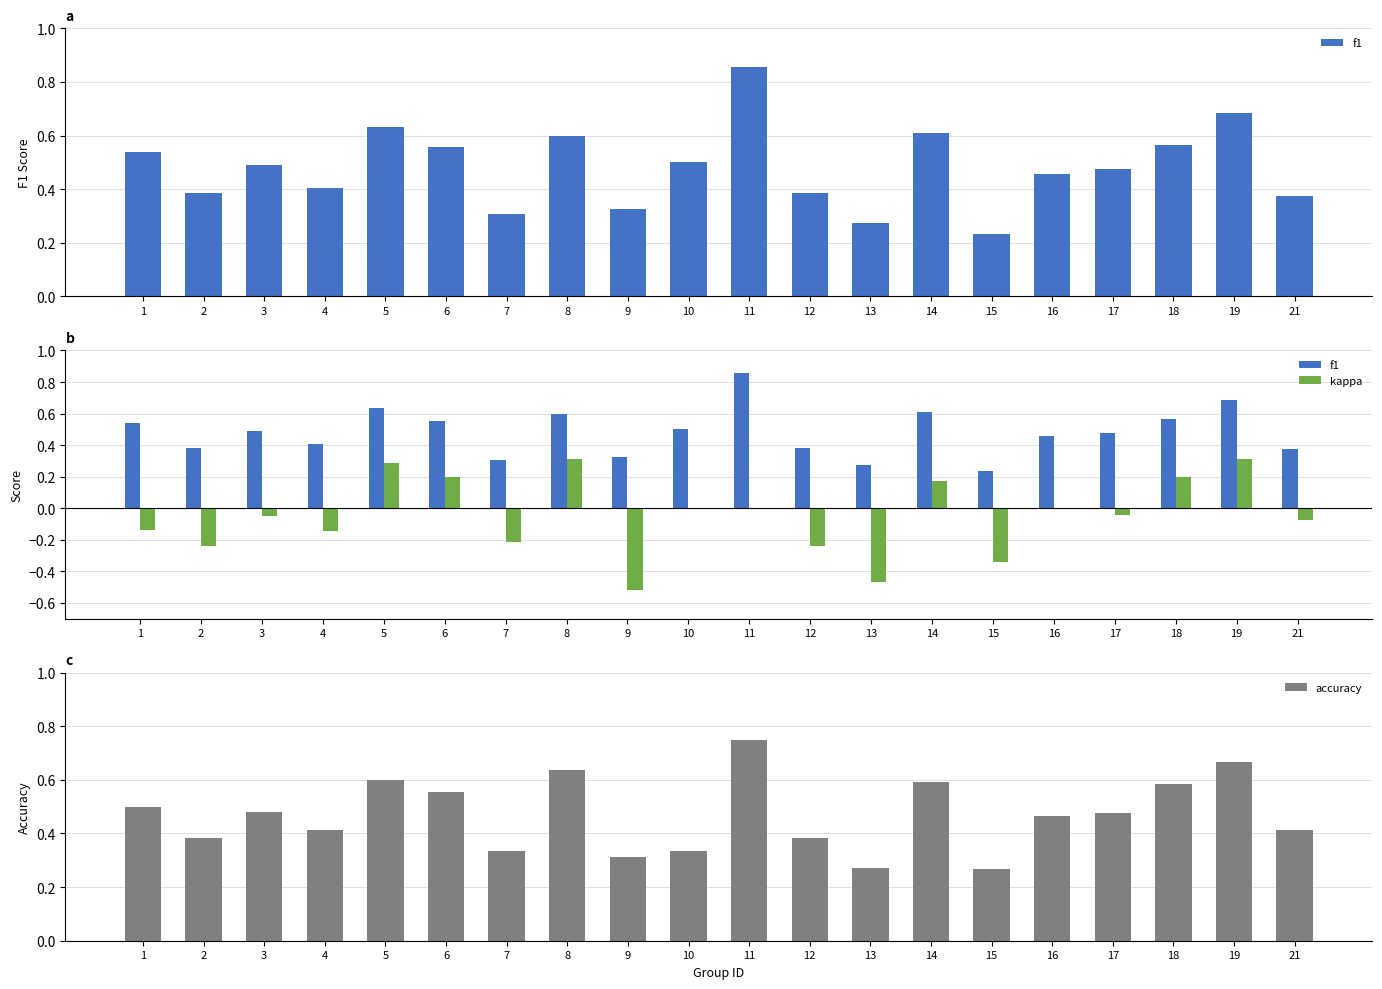

What is the value of the accuracy bar at the 9th from the left?

0.3